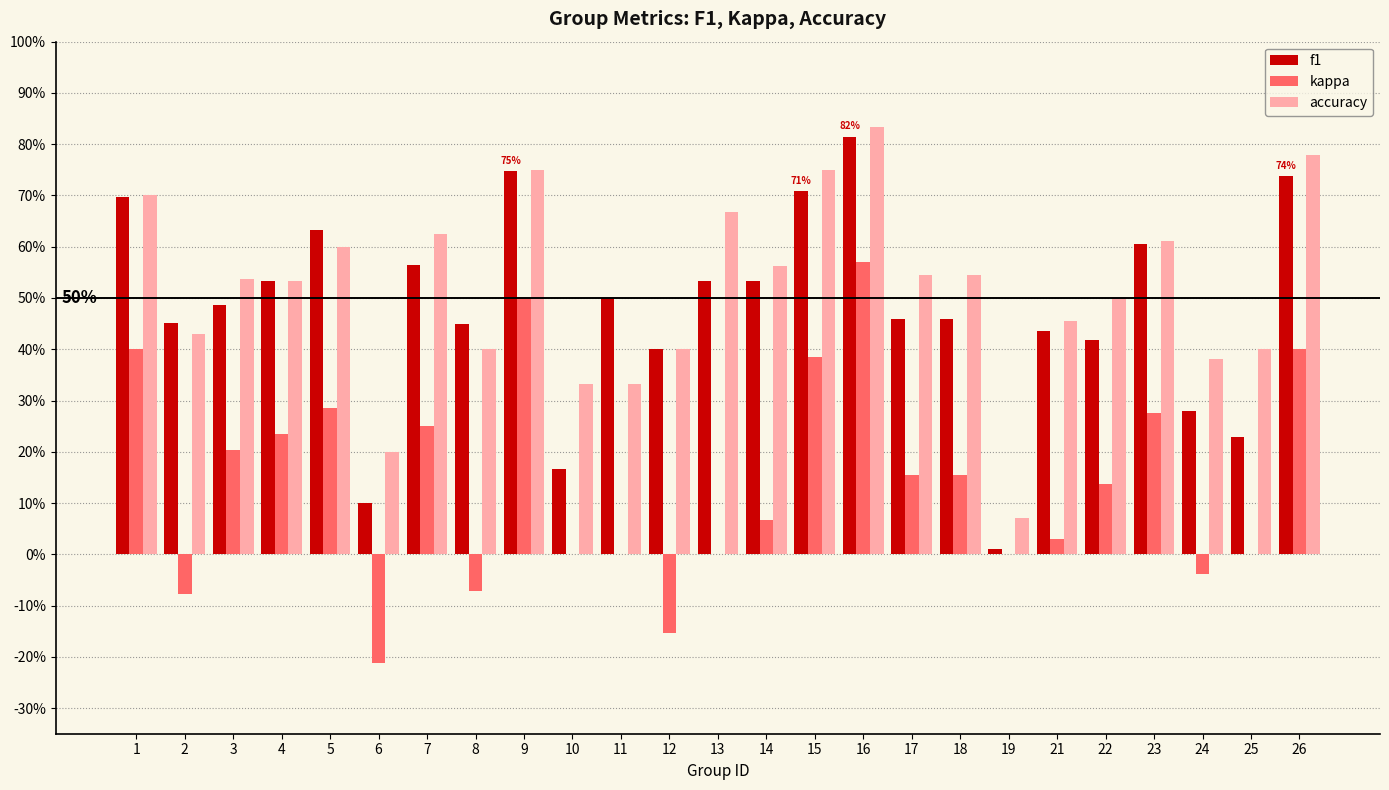

Between 2 and 11, which series saw the biggest shift?

accuracy